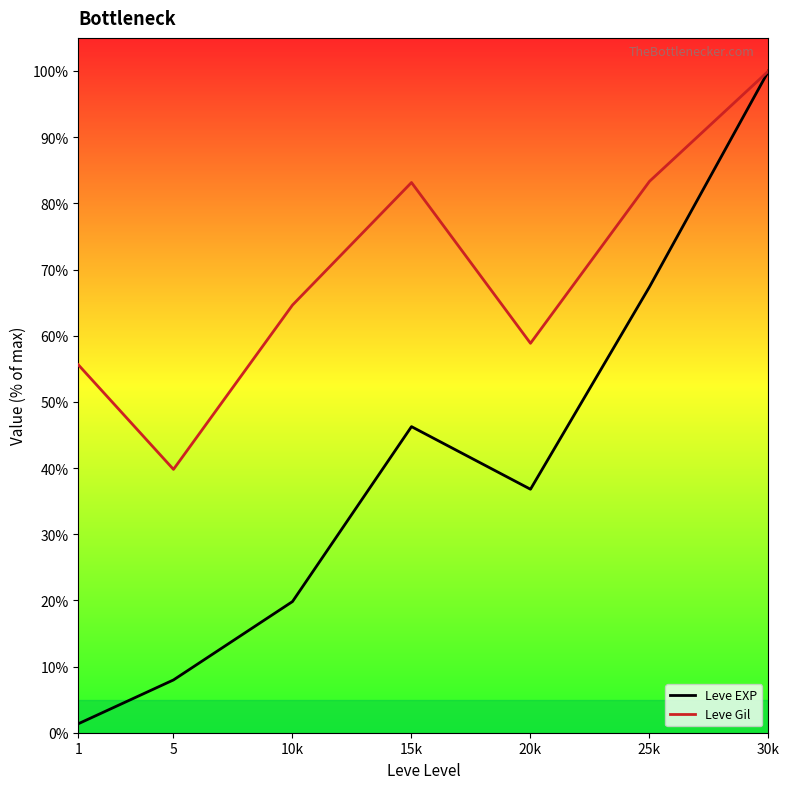

Which category has the highest value across all series?

30k